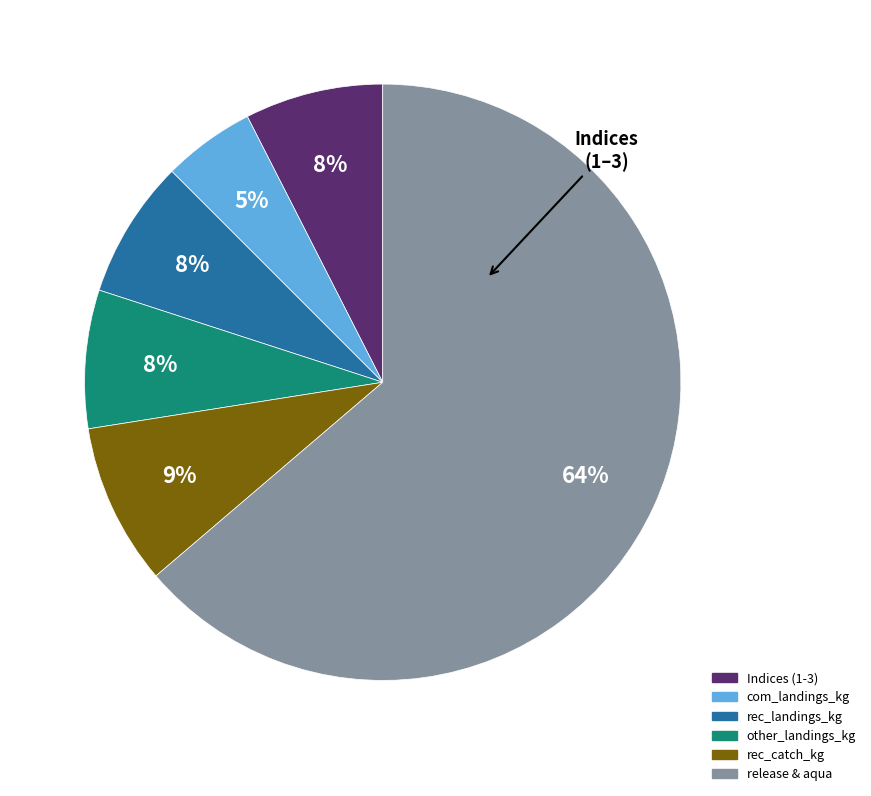

Count the number of slices in the pie.

6